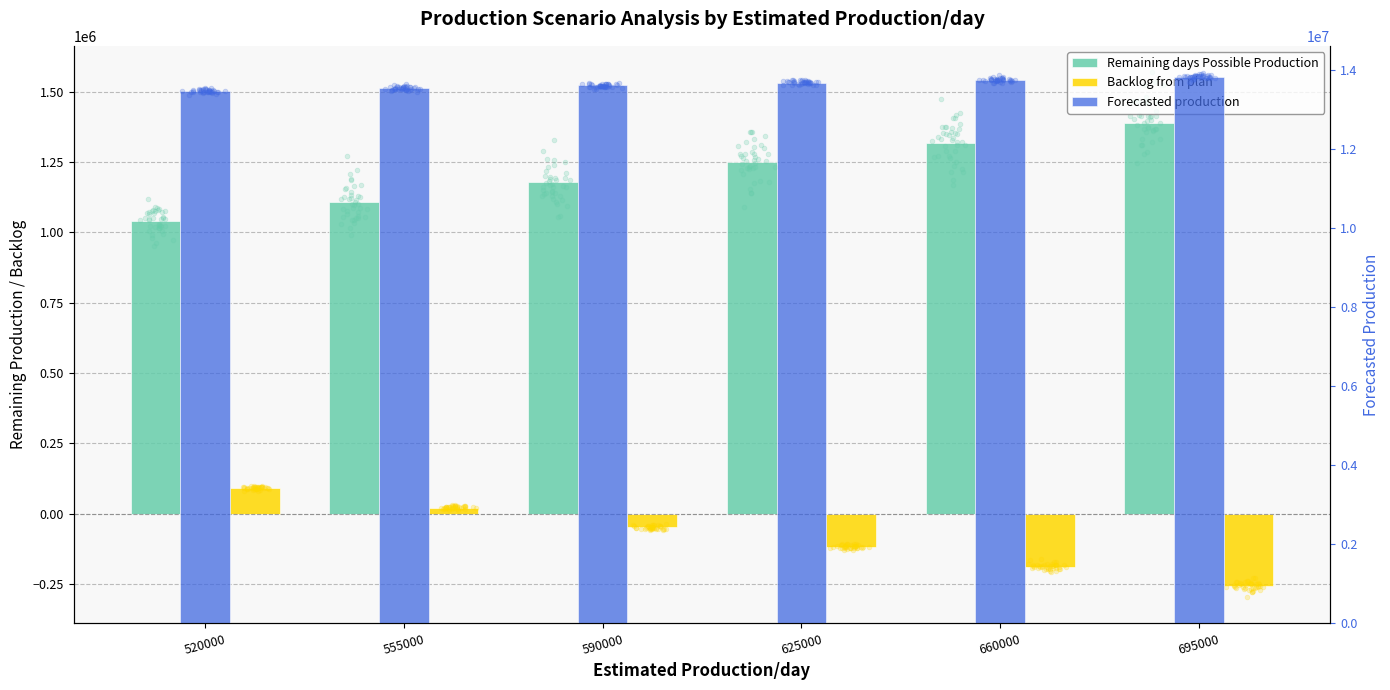

At how many categories does at least one series exceed 7582829?

6